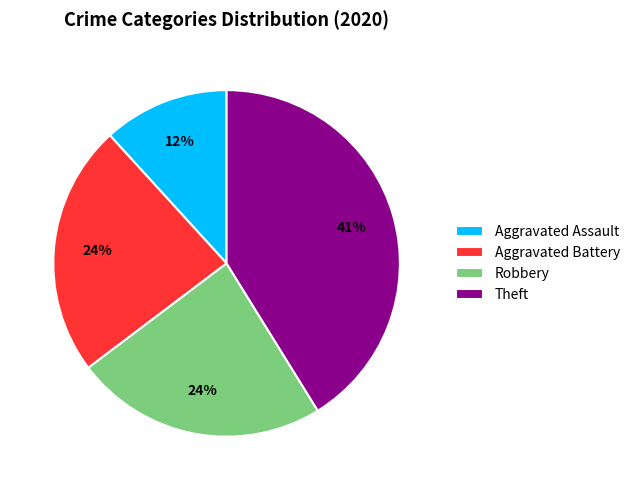

Which has a higher value, Robbery or Aggravated Assault?

Robbery